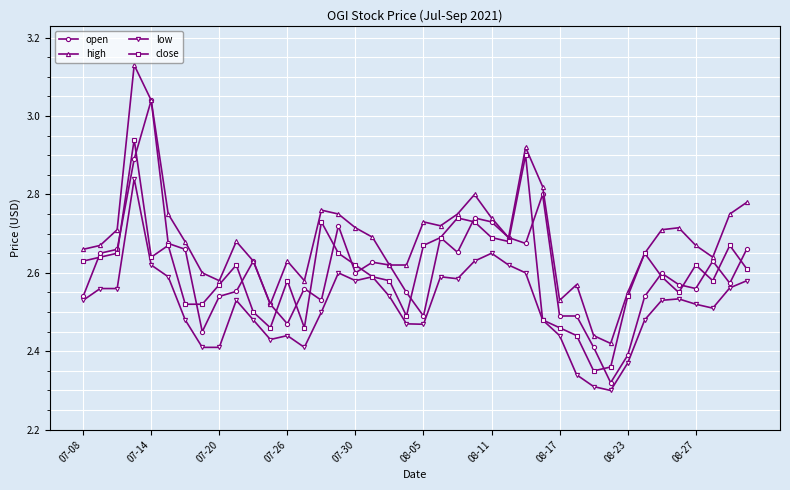

How many categories are shown in the chart?

40